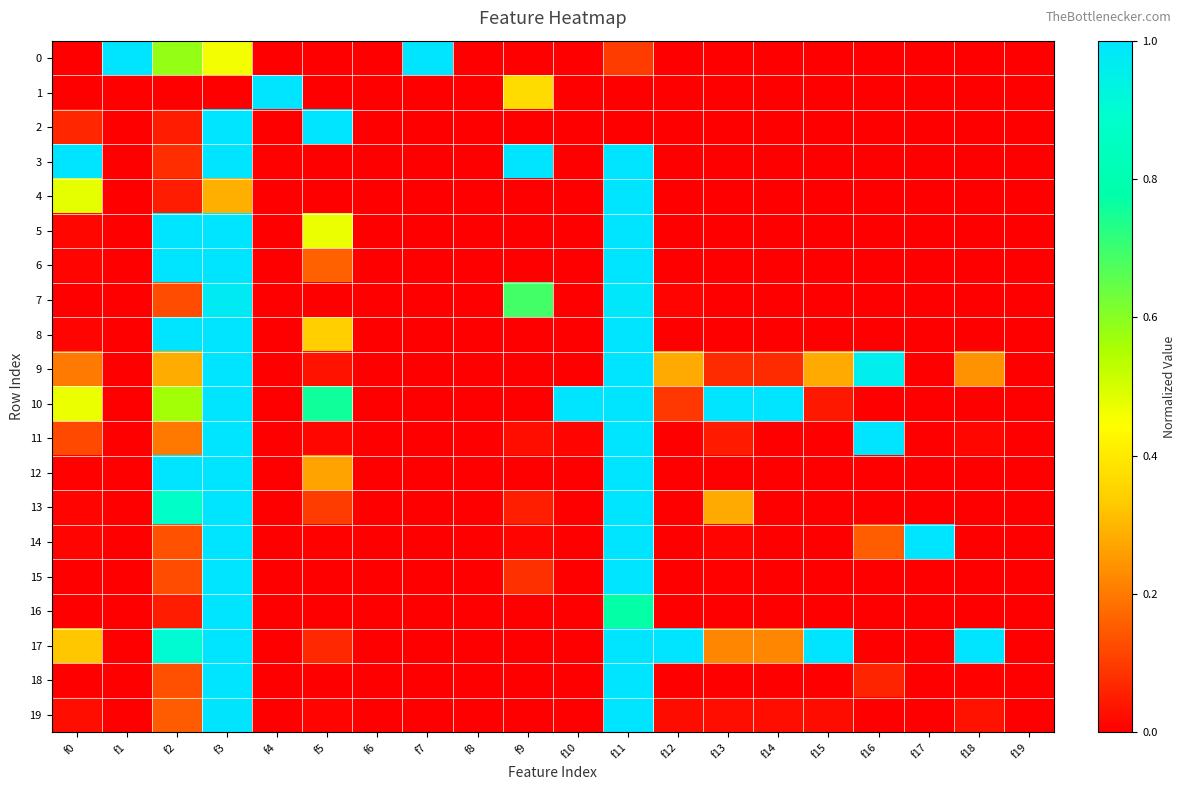

Reading left to right, extract all data points from this chart.

0: f0=0.0	f1=1.0	f2=0.6	f3=0.5	f4=0.0	f5=0.0	f6=0.0	f7=1.0	f8=0.0	f9=0.0	f10=0.0	f11=0.1	f12=0.0	f13=0.0	f14=0.0	f15=0.0	f16=0.0	f17=0.0	f18=0.0	f19=0.0
1: f0=0.0	f1=0.0	f2=0.0	f3=0.0	f4=1.0	f5=0.0	f6=0.0	f7=0.0	f8=0.0	f9=0.4	f10=0.0	f11=0.0	f12=0.0	f13=0.0	f14=0.0	f15=0.0	f16=0.0	f17=0.0	f18=0.0	f19=0.0
2: f0=0.1	f1=0.0	f2=0.1	f3=1.0	f4=0.0	f5=1.0	f6=0.0	f7=0.0	f8=0.0	f9=0.0	f10=0.0	f11=0.0	f12=0.0	f13=0.0	f14=0.0	f15=0.0	f16=0.0	f17=0.0	f18=0.0	f19=0.0
3: f0=1.0	f1=0.0	f2=0.1	f3=1.0	f4=0.0	f5=0.0	f6=0.0	f7=0.0	f8=0.0	f9=1.0	f10=0.0	f11=1.0	f12=0.0	f13=0.0	f14=0.0	f15=0.0	f16=0.0	f17=0.0	f18=0.0	f19=0.0
4: f0=0.5	f1=0.0	f2=0.1	f3=0.3	f4=0.0	f5=0.0	f6=0.0	f7=0.0	f8=0.0	f9=0.0	f10=0.0	f11=1.0	f12=0.0	f13=0.0	f14=0.0	f15=0.0	f16=0.0	f17=0.0	f18=0.0	f19=0.0
5: f0=0.0	f1=0.0	f2=1.0	f3=1.0	f4=0.0	f5=0.5	f6=0.0	f7=0.0	f8=0.0	f9=0.0	f10=0.0	f11=1.0	f12=0.0	f13=0.0	f14=0.0	f15=0.0	f16=0.0	f17=0.0	f18=0.0	f19=0.0
6: f0=0.0	f1=0.0	f2=1.0	f3=1.0	f4=0.0	f5=0.2	f6=0.0	f7=0.0	f8=0.0	f9=0.0	f10=0.0	f11=1.0	f12=0.0	f13=0.0	f14=0.0	f15=0.0	f16=0.0	f17=0.0	f18=0.0	f19=0.0
7: f0=0.0	f1=0.0	f2=0.1	f3=1.0	f4=0.0	f5=0.0	f6=0.0	f7=0.0	f8=0.0	f9=0.7	f10=0.0	f11=1.0	f12=0.0	f13=0.0	f14=0.0	f15=0.0	f16=0.0	f17=0.0	f18=0.0	f19=0.0
8: f0=0.0	f1=0.0	f2=1.0	f3=1.0	f4=0.0	f5=0.3	f6=0.0	f7=0.0	f8=0.0	f9=0.0	f10=0.0	f11=1.0	f12=0.0	f13=0.0	f14=0.0	f15=0.0	f16=0.0	f17=0.0	f18=0.0	f19=0.0
9: f0=0.2	f1=0.0	f2=0.3	f3=1.0	f4=0.0	f5=0.0	f6=0.0	f7=0.0	f8=0.0	f9=0.0	f10=0.0	f11=1.0	f12=0.3	f13=0.1	f14=0.1	f15=0.3	f16=1.0	f17=0.0	f18=0.2	f19=0.0
10: f0=0.5	f1=0.0	f2=0.6	f3=1.0	f4=0.0	f5=0.8	f6=0.0	f7=0.0	f8=0.0	f9=0.0	f10=1.0	f11=1.0	f12=0.1	f13=1.0	f14=1.0	f15=0.0	f16=0.0	f17=0.0	f18=0.0	f19=0.0
11: f0=0.1	f1=0.0	f2=0.2	f3=1.0	f4=0.0	f5=0.0	f6=0.0	f7=0.0	f8=0.0	f9=0.0	f10=0.0	f11=1.0	f12=0.0	f13=0.0	f14=0.0	f15=0.0	f16=1.0	f17=0.0	f18=0.0	f19=0.0
12: f0=0.0	f1=0.0	f2=1.0	f3=1.0	f4=0.0	f5=0.3	f6=0.0	f7=0.0	f8=0.0	f9=0.0	f10=0.0	f11=1.0	f12=0.0	f13=0.0	f14=0.0	f15=0.0	f16=0.0	f17=0.0	f18=0.0	f19=0.0
13: f0=0.0	f1=0.0	f2=0.9	f3=1.0	f4=0.0	f5=0.1	f6=0.0	f7=0.0	f8=0.0	f9=0.1	f10=0.0	f11=1.0	f12=0.0	f13=0.3	f14=0.0	f15=0.0	f16=0.0	f17=0.0	f18=0.0	f19=0.0
14: f0=0.0	f1=0.0	f2=0.1	f3=1.0	f4=0.0	f5=0.0	f6=0.0	f7=0.0	f8=0.0	f9=0.0	f10=0.0	f11=1.0	f12=0.0	f13=0.0	f14=0.0	f15=0.0	f16=0.2	f17=1.0	f18=0.0	f19=0.0
15: f0=0.0	f1=0.0	f2=0.1	f3=1.0	f4=0.0	f5=0.0	f6=0.0	f7=0.0	f8=0.0	f9=0.1	f10=0.0	f11=1.0	f12=0.0	f13=0.0	f14=0.0	f15=0.0	f16=0.0	f17=0.0	f18=0.0	f19=0.0
16: f0=0.0	f1=0.0	f2=0.1	f3=1.0	f4=0.0	f5=0.0	f6=0.0	f7=0.0	f8=0.0	f9=0.0	f10=0.0	f11=0.8	f12=0.0	f13=0.0	f14=0.0	f15=0.0	f16=0.0	f17=0.0	f18=0.0	f19=0.0
17: f0=0.3	f1=0.0	f2=0.9	f3=1.0	f4=0.0	f5=0.1	f6=0.0	f7=0.0	f8=0.0	f9=0.0	f10=0.0	f11=1.0	f12=1.0	f13=0.2	f14=0.2	f15=1.0	f16=0.0	f17=0.0	f18=1.0	f19=0.0
18: f0=0.0	f1=0.0	f2=0.1	f3=1.0	f4=0.0	f5=0.0	f6=0.0	f7=0.0	f8=0.0	f9=0.0	f10=0.0	f11=1.0	f12=0.0	f13=0.0	f14=0.0	f15=0.0	f16=0.1	f17=0.0	f18=0.0	f19=0.0
19: f0=0.0	f1=0.0	f2=0.2	f3=1.0	f4=0.0	f5=0.0	f6=0.0	f7=0.0	f8=0.0	f9=0.0	f10=0.0	f11=1.0	f12=0.0	f13=0.0	f14=0.0	f15=0.0	f16=0.0	f17=0.0	f18=0.0	f19=0.0